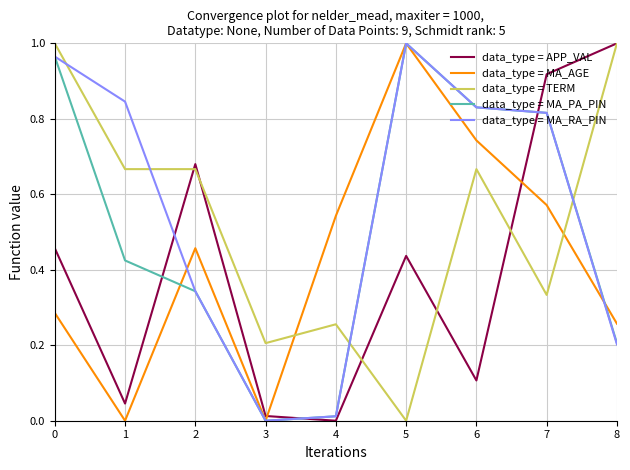

At which label does data_type = MA_RA_PIN reach its minimum?

3